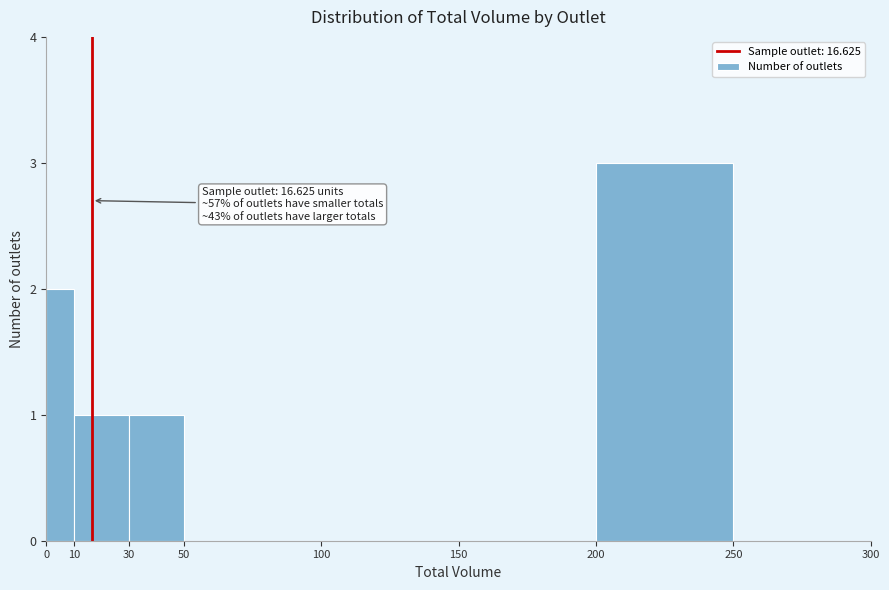

Over which range of the x-axis is the bar tallest?

200 to 250